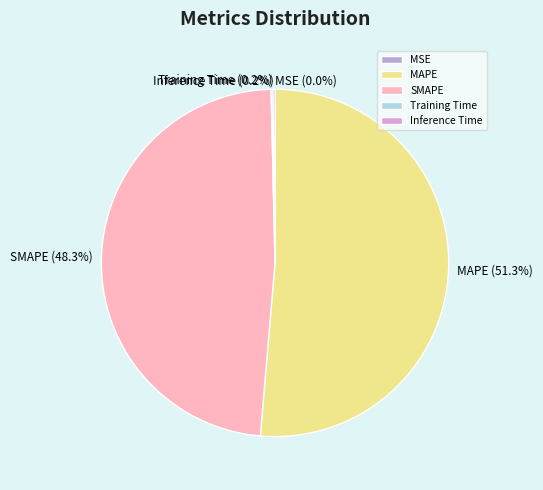

Between SMAPE and MAPE, which is larger?

MAPE